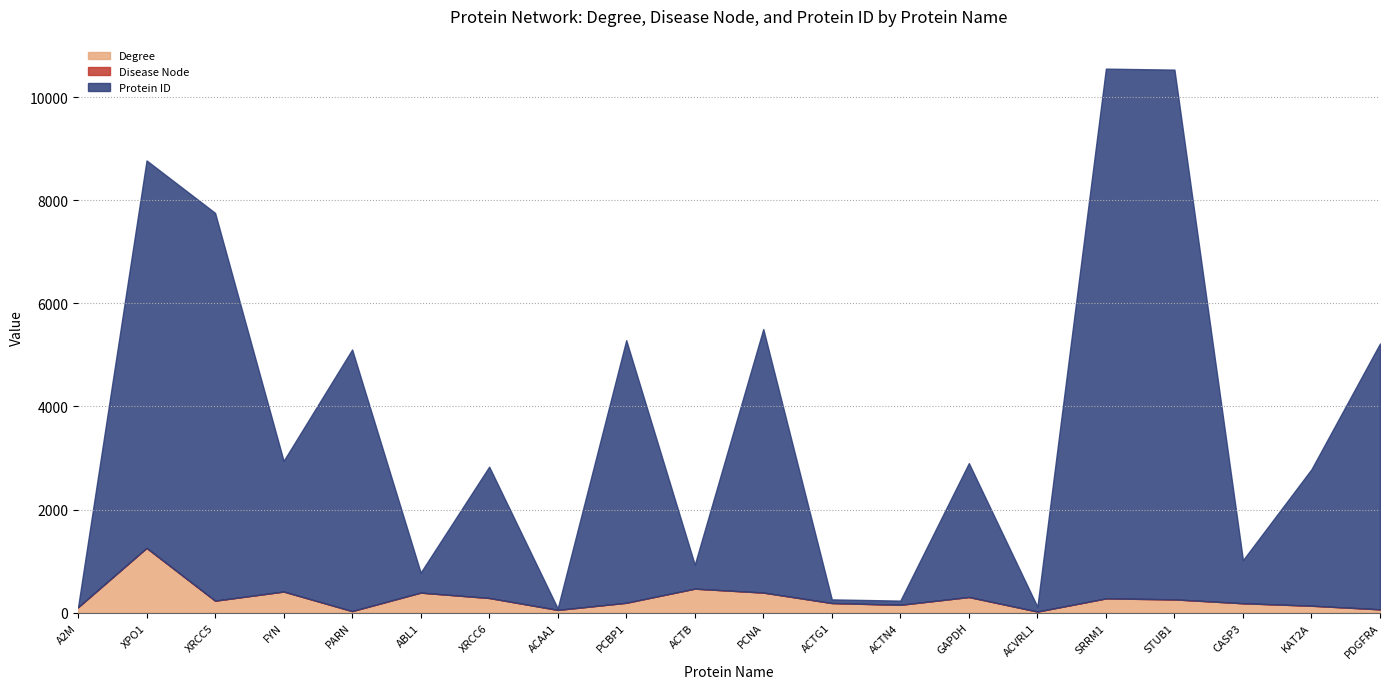

True or false: Protein ID has more than 2 interior local peaks.

True